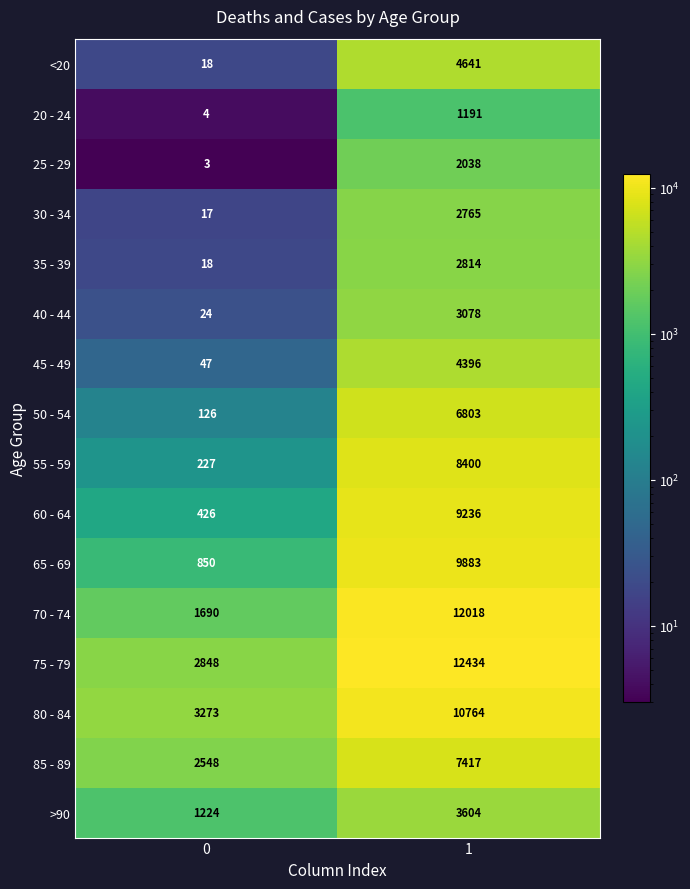

Which series has the largest total across all categories?

75 - 79